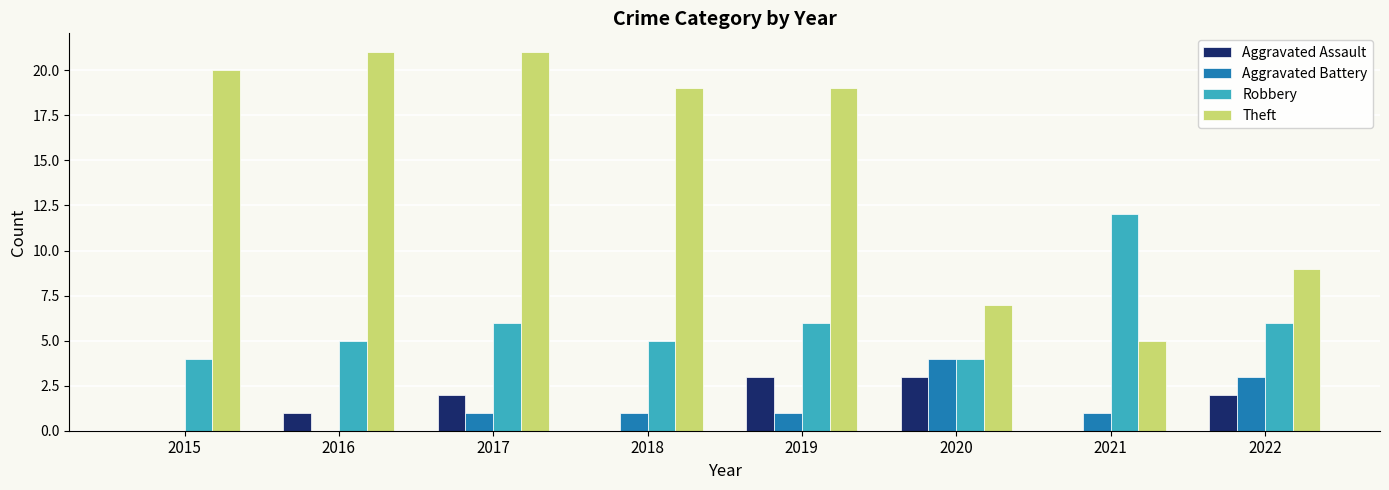

How many groups of bars are there?

8